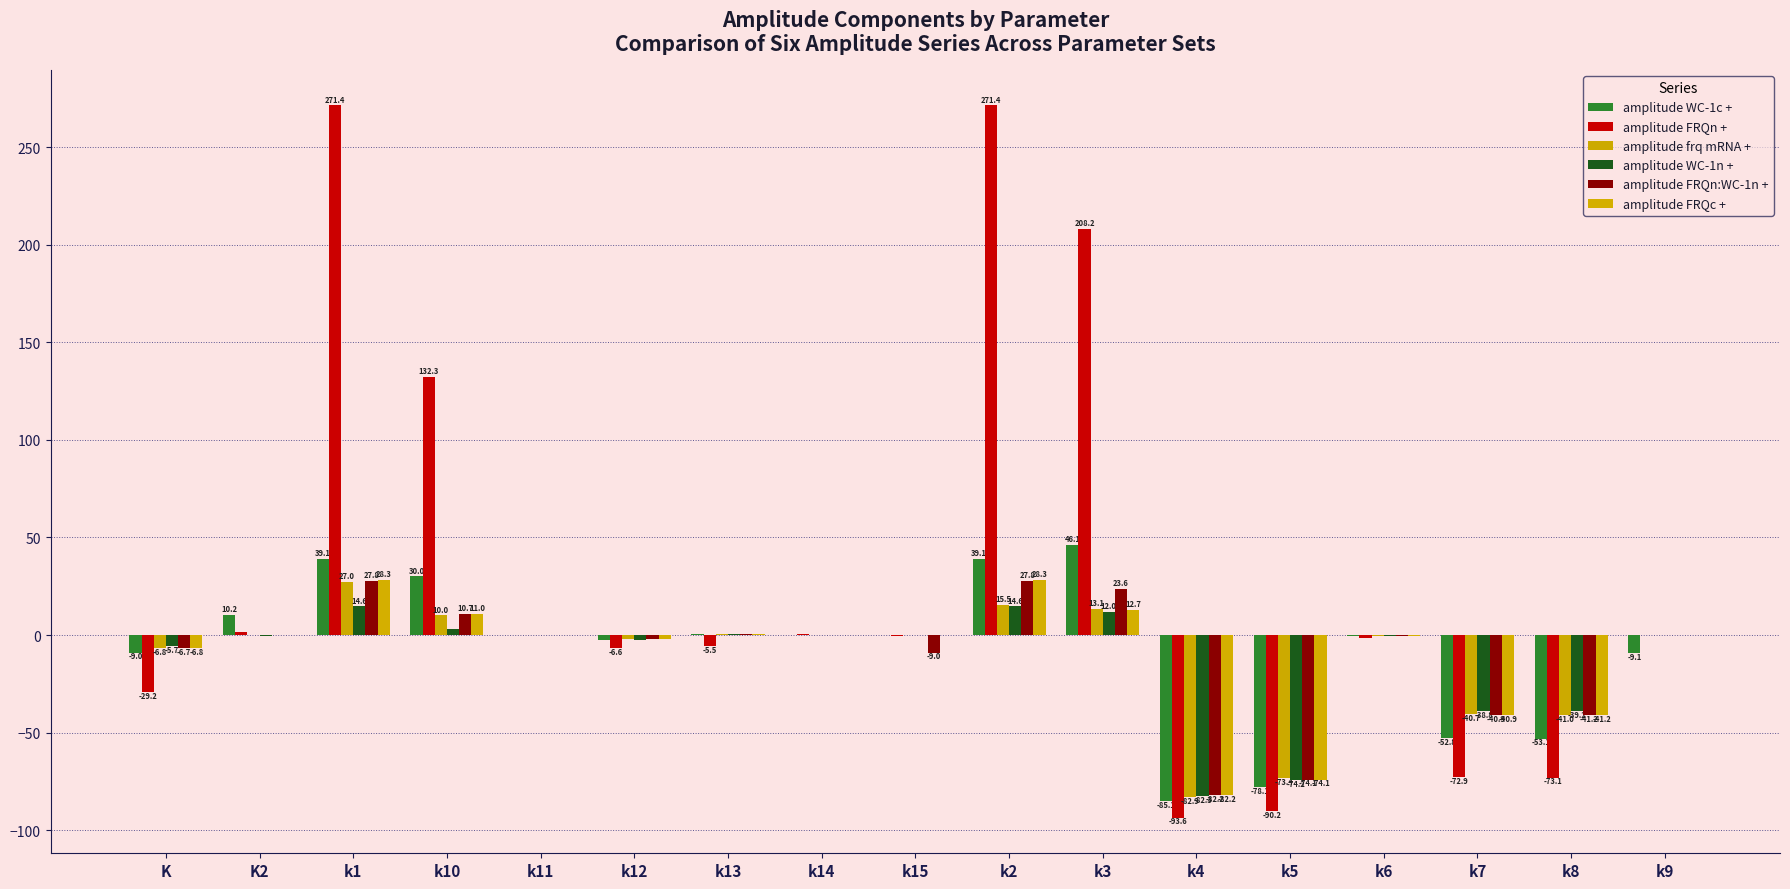

How many positive values does the amplitude FRQc + series have?

8